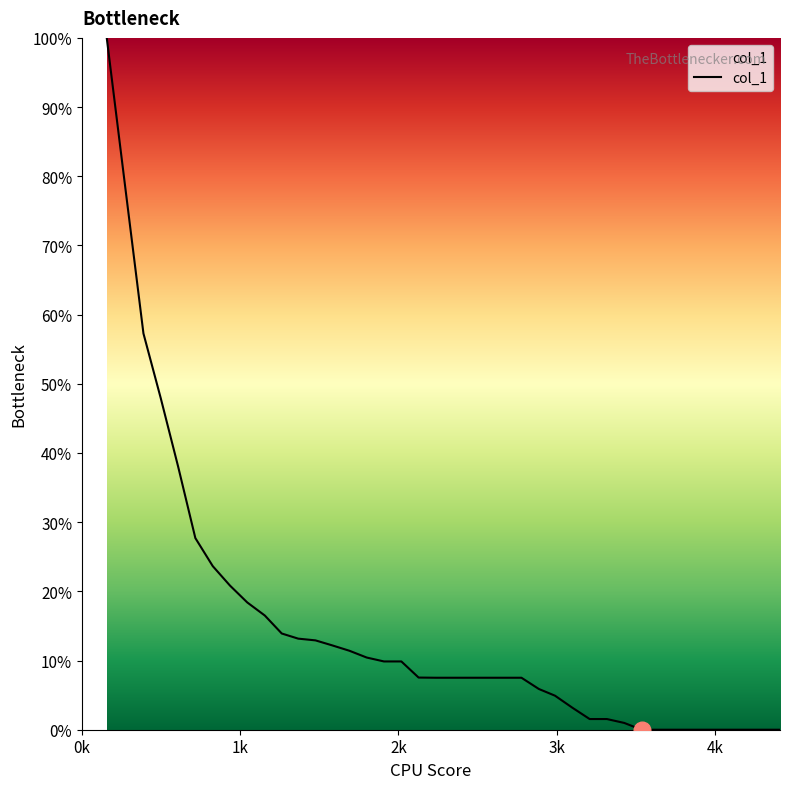

Does the chart have visible grid lines?

No